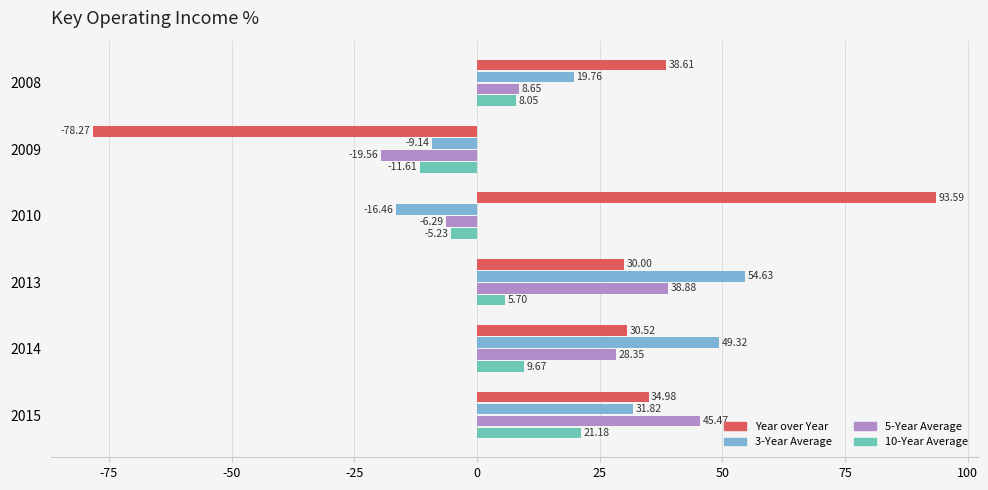

Between 2009 and 2015, which series saw the biggest shift?

Year over Year